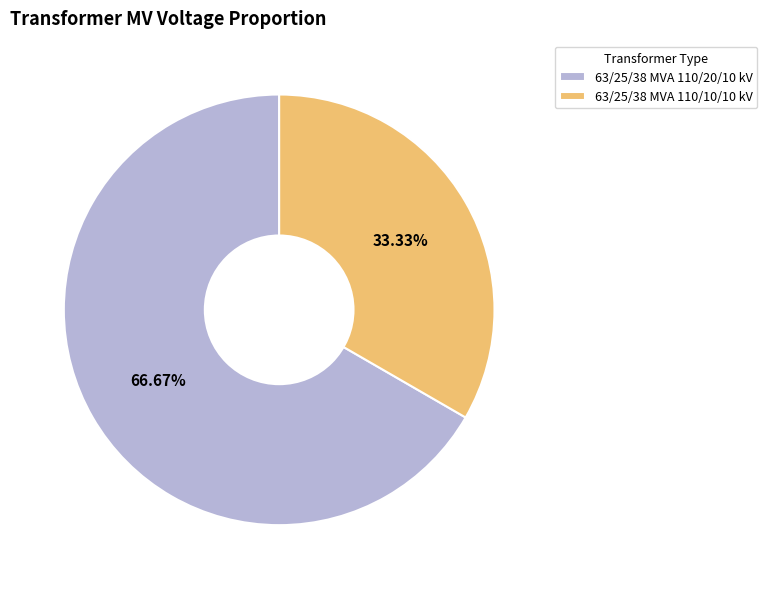

The 63/25/38 MVA 110/20/10 kV slice represents 79% of the pie. True or false?

False